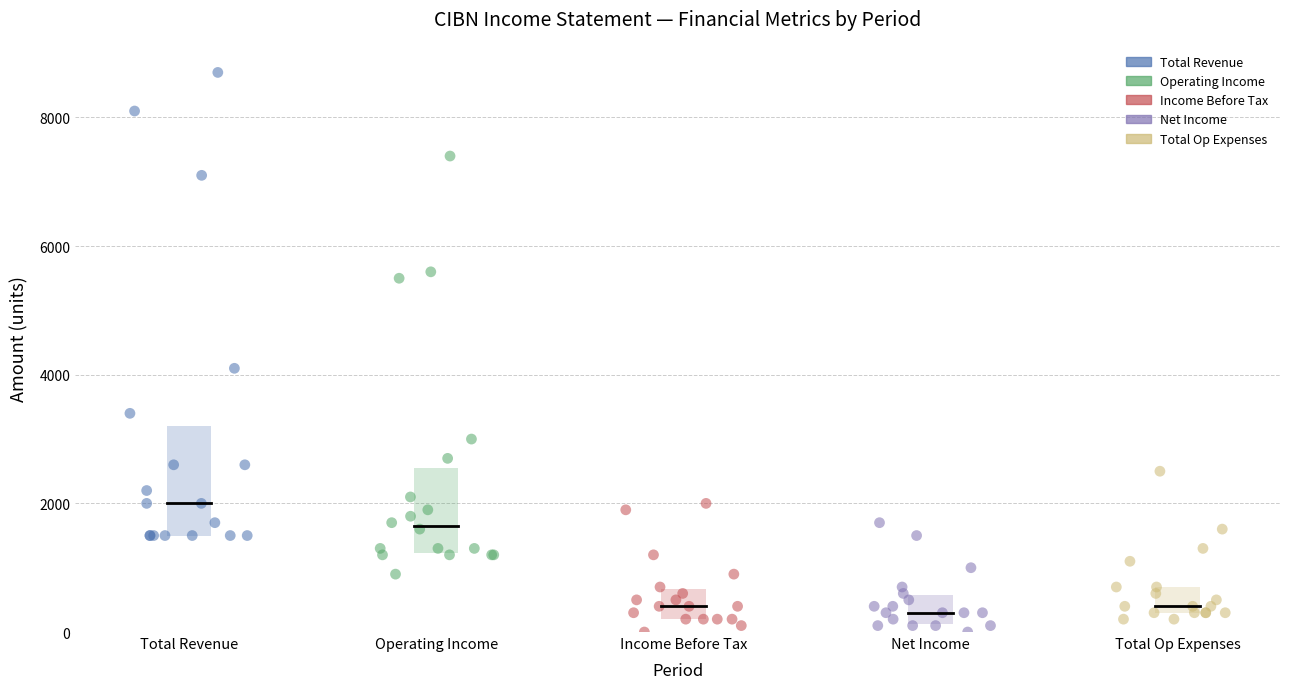

Which series has the widest spread of Y values?

Total Revenue